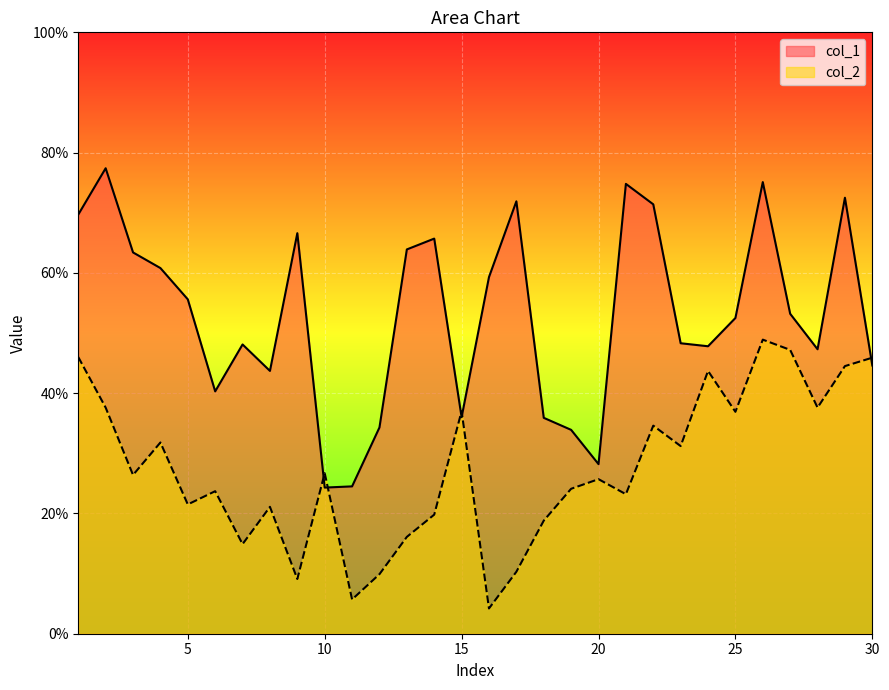

True or false: col_1 has a value of 0.4 at 10.

False